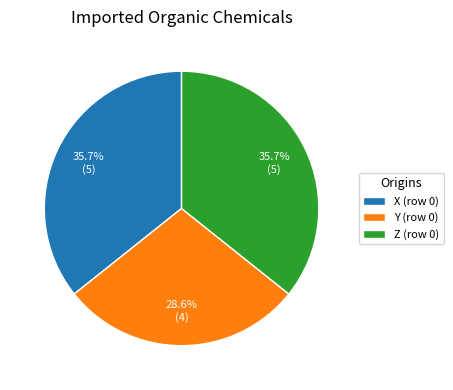

Do Y (row 0) and X (row 0) together represent more than half of the pie?

Yes